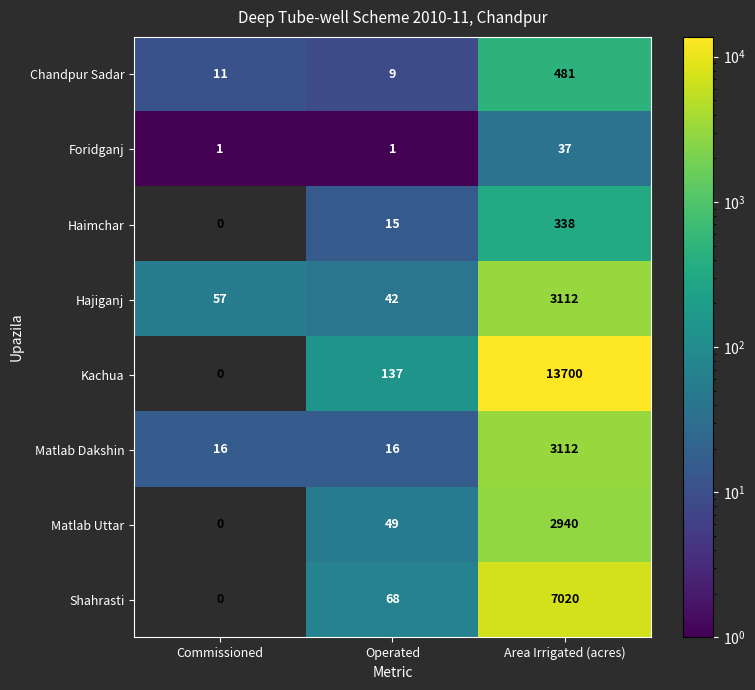

Which series has the largest range (max minus min)?

Kachua